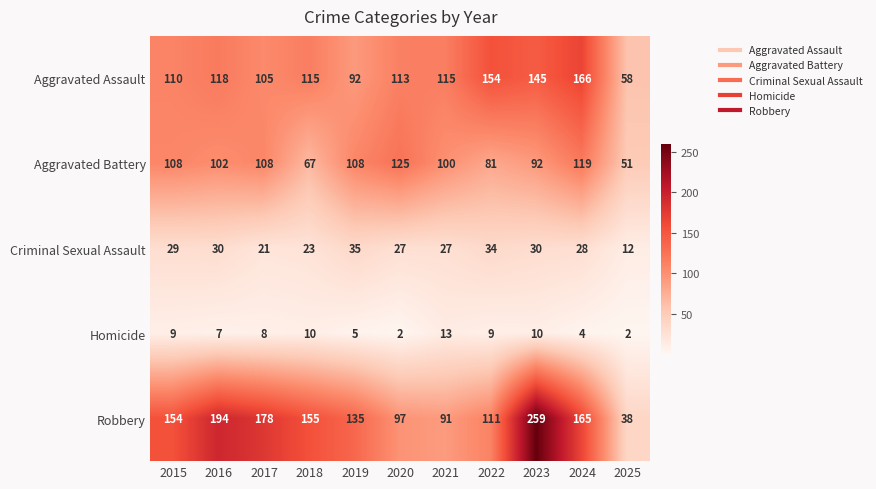

Which series has the largest range (max minus min)?

Robbery